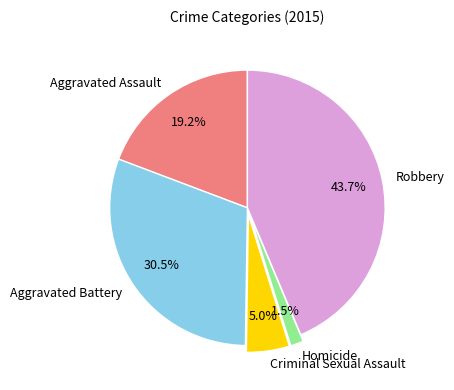

To the nearest percent, what percentage of the pie is Aggravated Assault?

19%